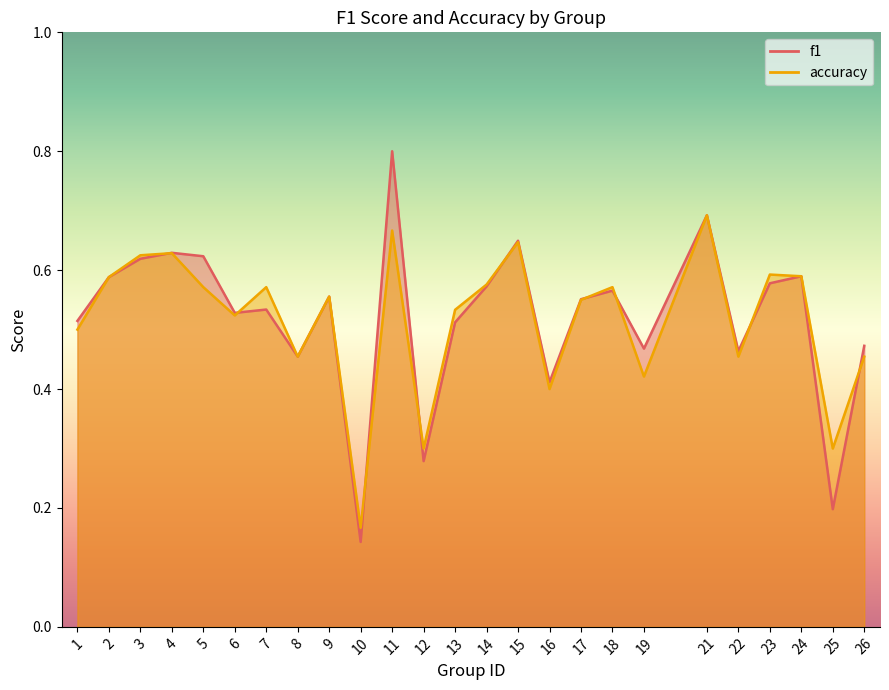

The f1 series shows 0.1 at 12. True or false?

False